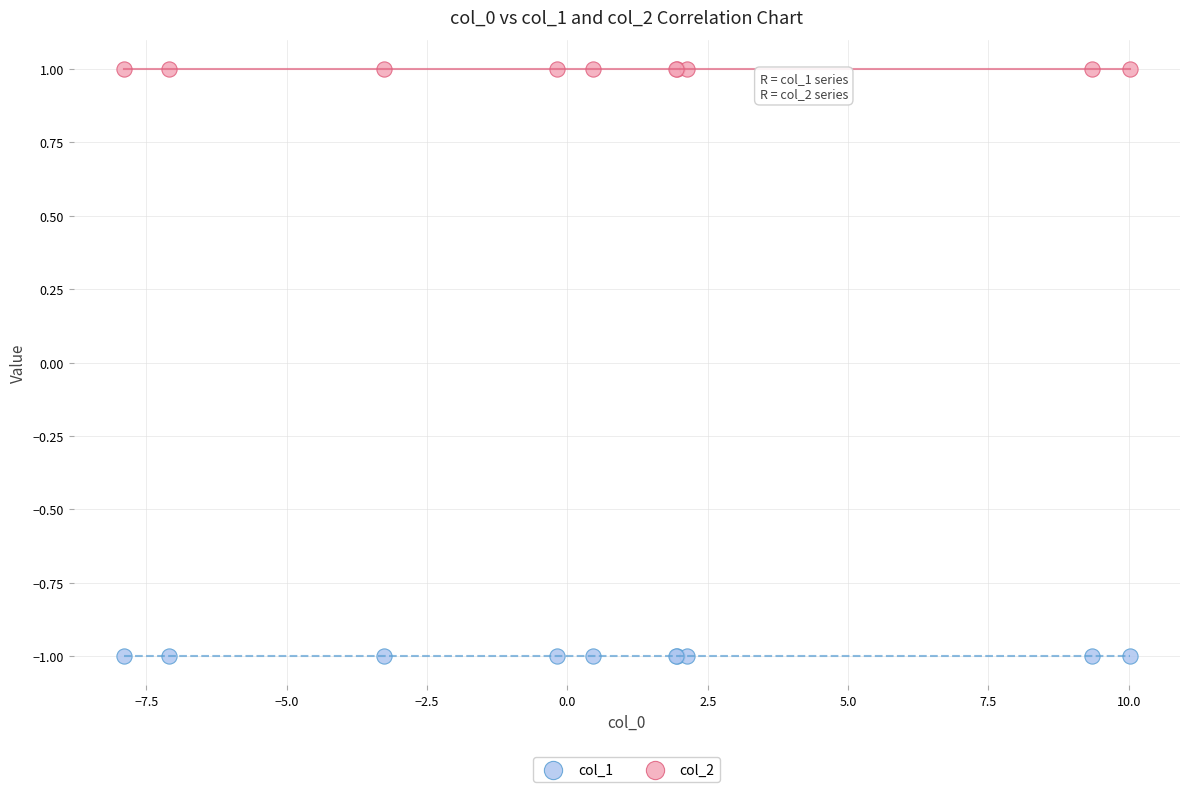

Which series contains the highest Y value?

col_2